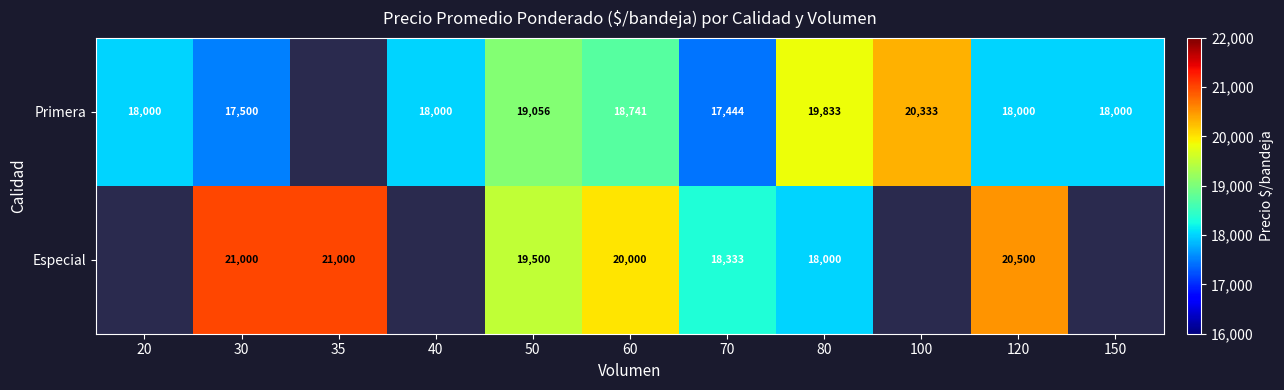

What is the maximum value shown in the chart?

21000.0